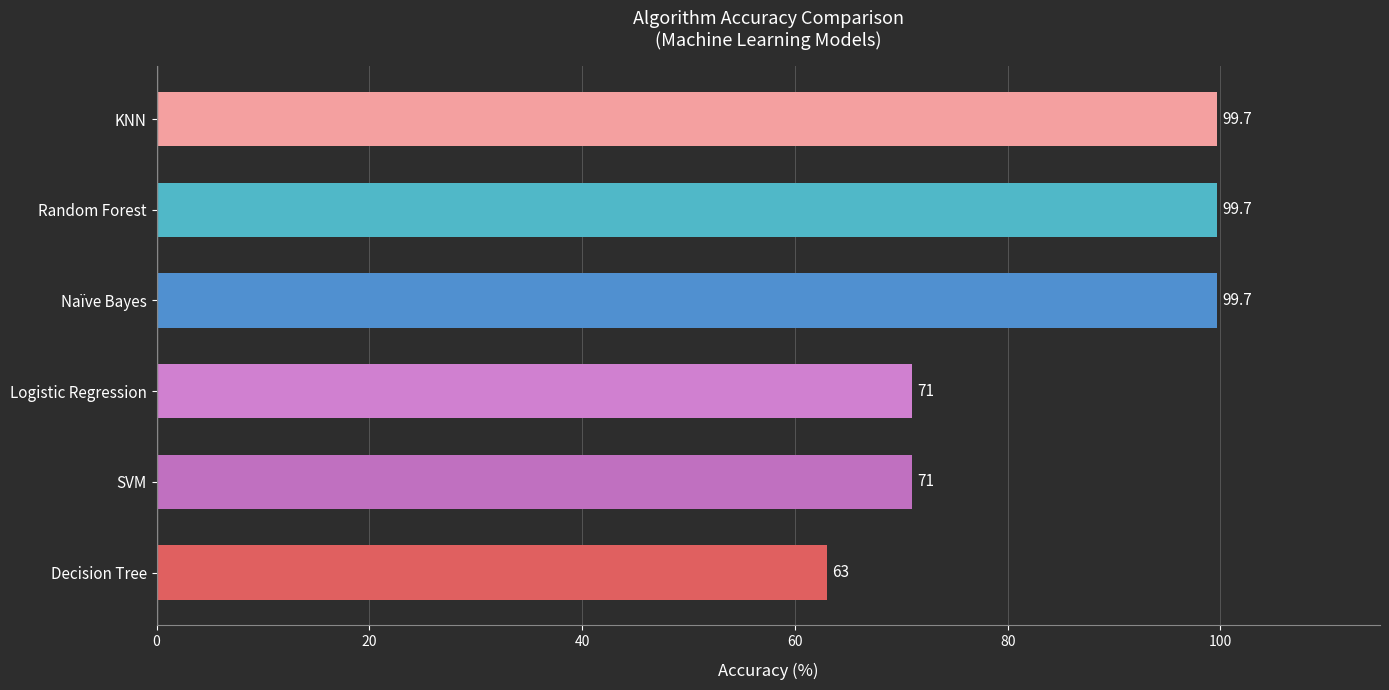

Are the bars grouped side by side (vs. stacked)?

No